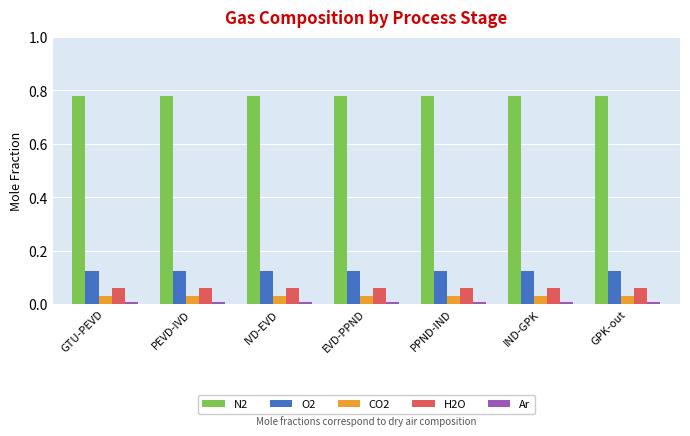

What is the sum of all H2O values?

0.4